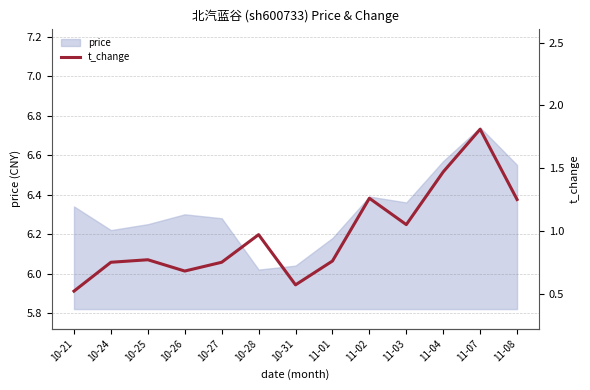

How many interior local valleys (lower than both neighbors) does the data have?

3